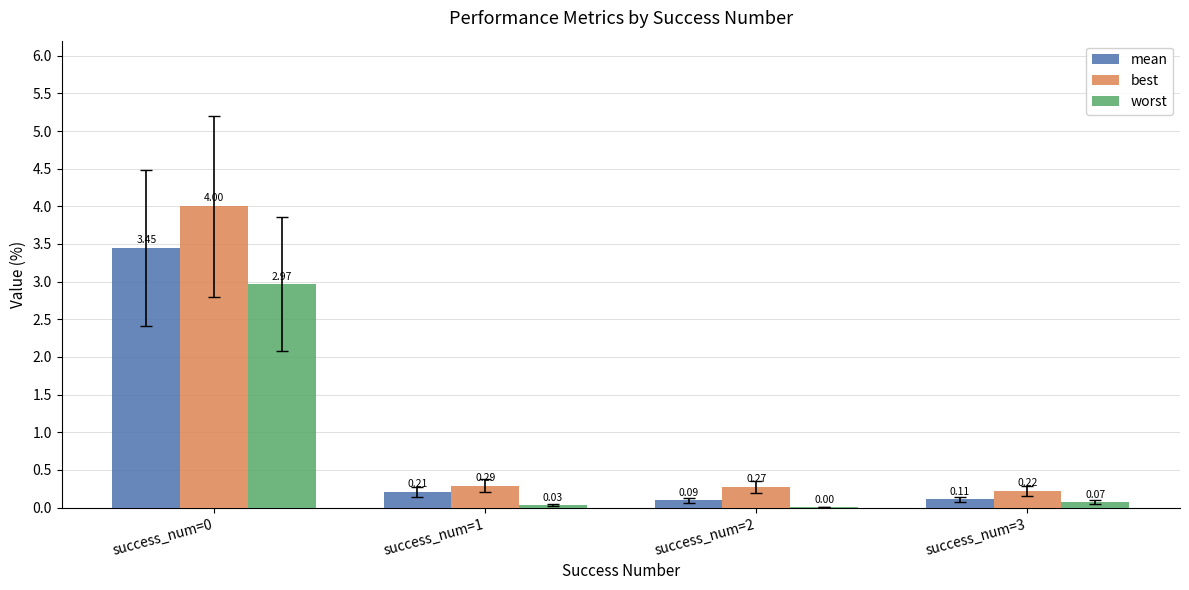

Are the bars grouped side by side (vs. stacked)?

Yes